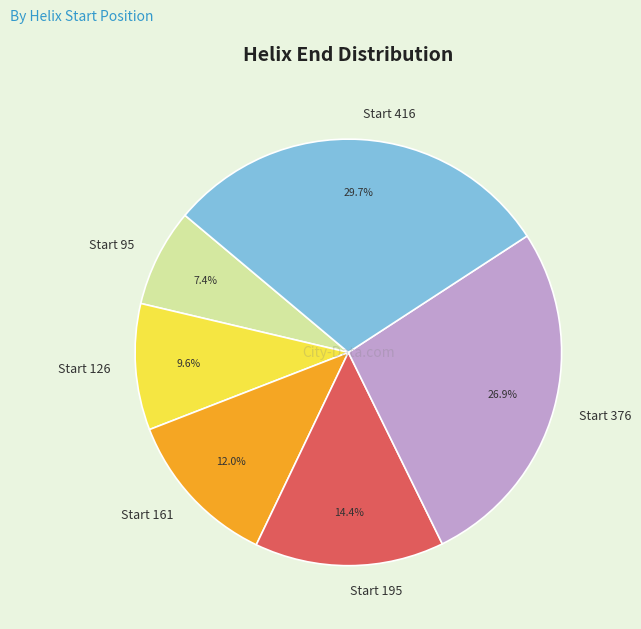

Which slice is the smallest?

Start 95